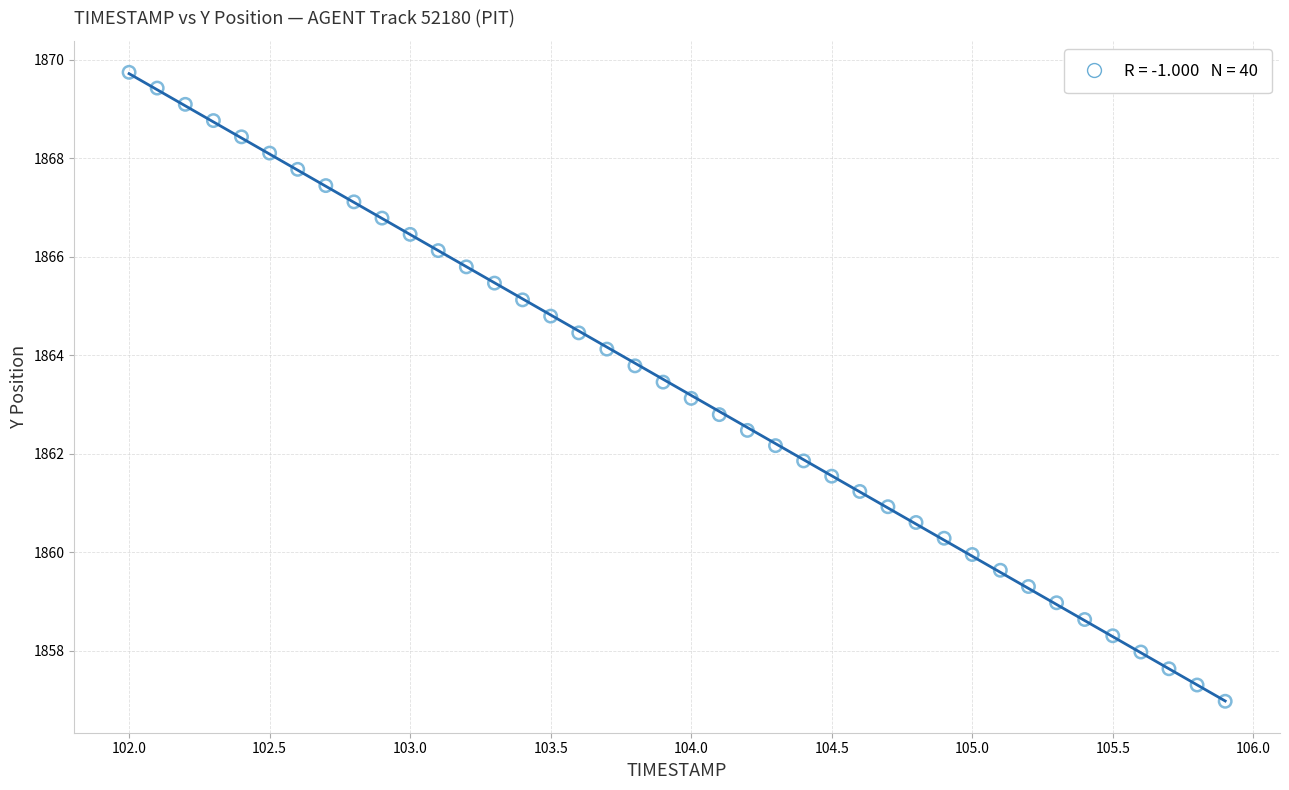

What is the range of X values (max minus min)?

3.9